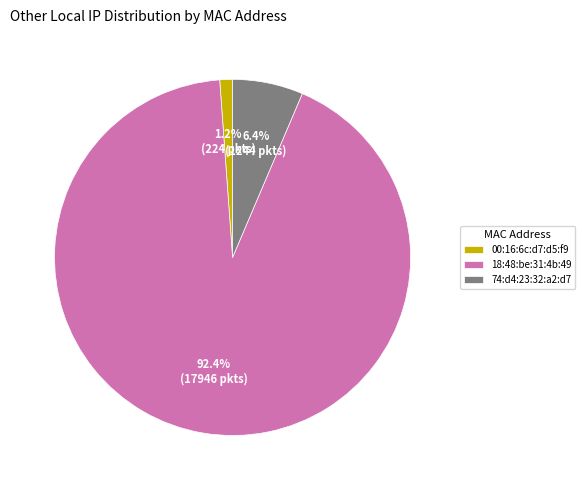

Which category has the smallest portion of the pie?

00:16:6c:d7:d5:f9